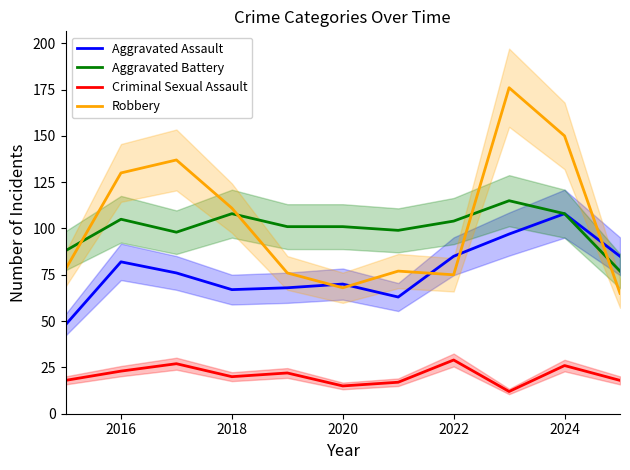

The Aggravated Assault series shows 70 at 2020. True or false?

True